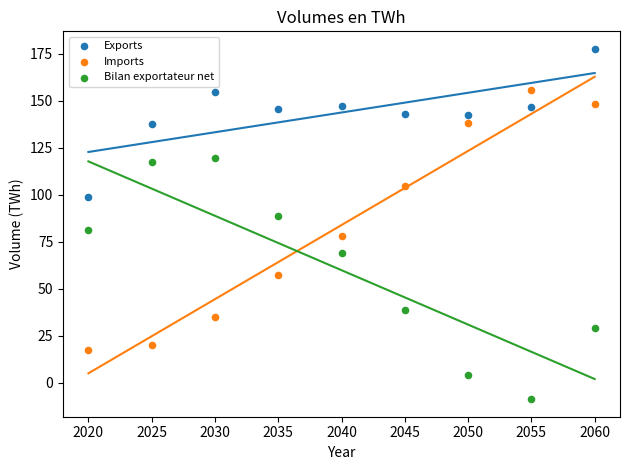

Which series contains the highest Y value?

Exports